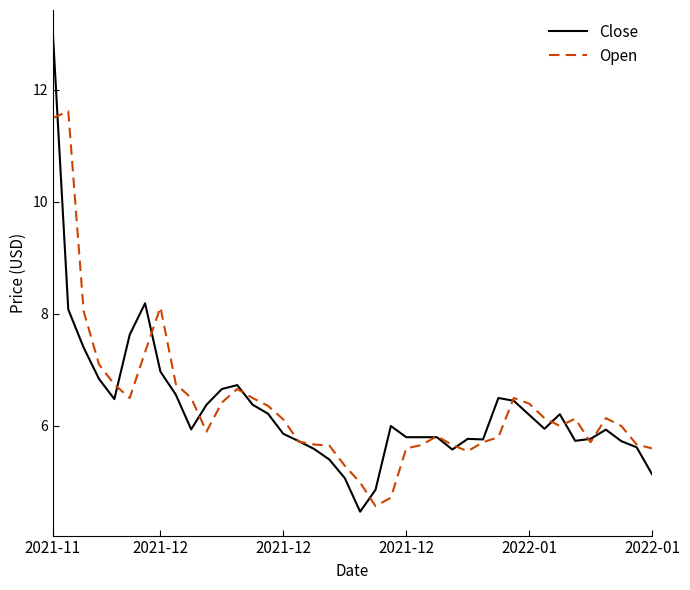

List the series in order of their peak value, lowest first.

Open, Close